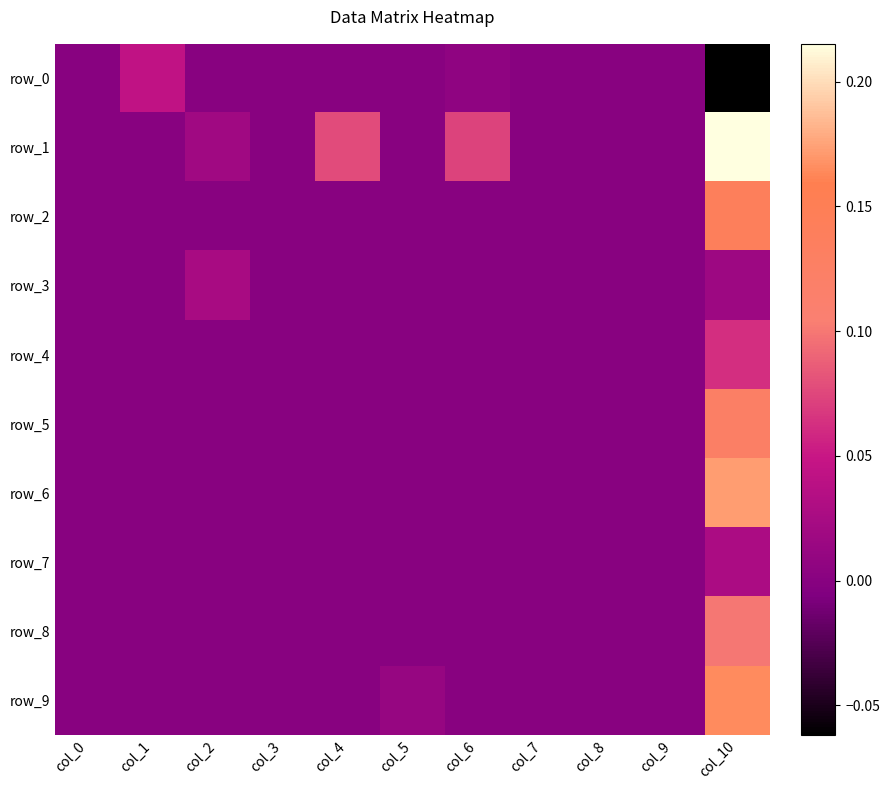

Rank the series at col_9 from lowest to highest value.

row_0, row_1, row_2, row_3, row_4, row_5, row_6, row_7, row_8, row_9